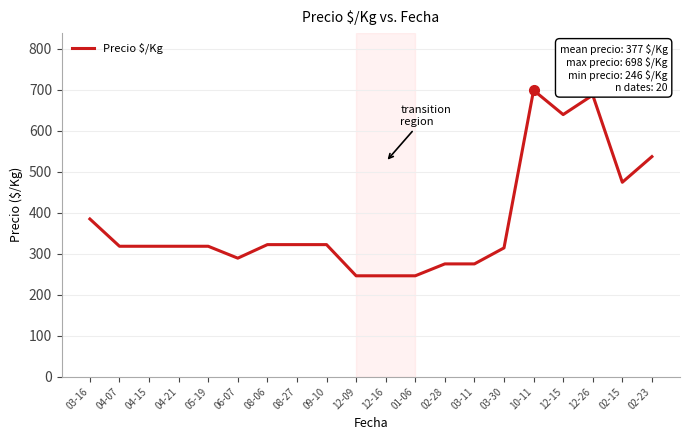

Reading left to right, list all the values displayed in this chart.

03-16=384.5	04-07=318.0	04-15=318.0	04-21=318.0	05-19=318.0	06-07=289.0	08-06=322.0	08-27=322.0	09-10=322.0	12-09=246.0	12-16=246.0	01-06=246.0	02-28=275.0	03-11=275.0	03-30=314.0	10-11=698.3	12-15=639.0	12-26=686.5	02-15=474.0	02-23=536.5